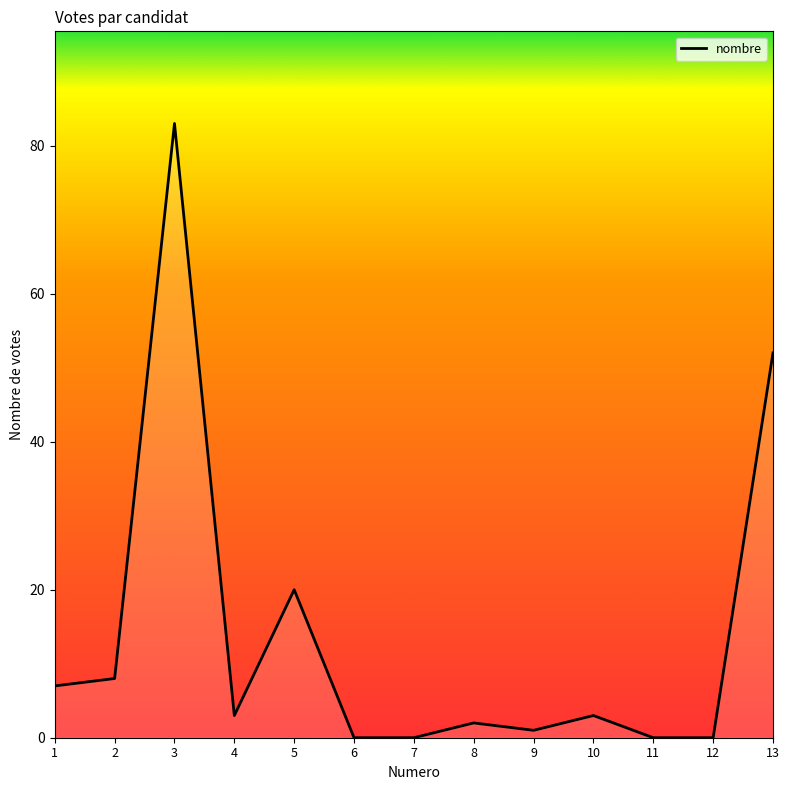

At which category does the data reach its first local peak?

3